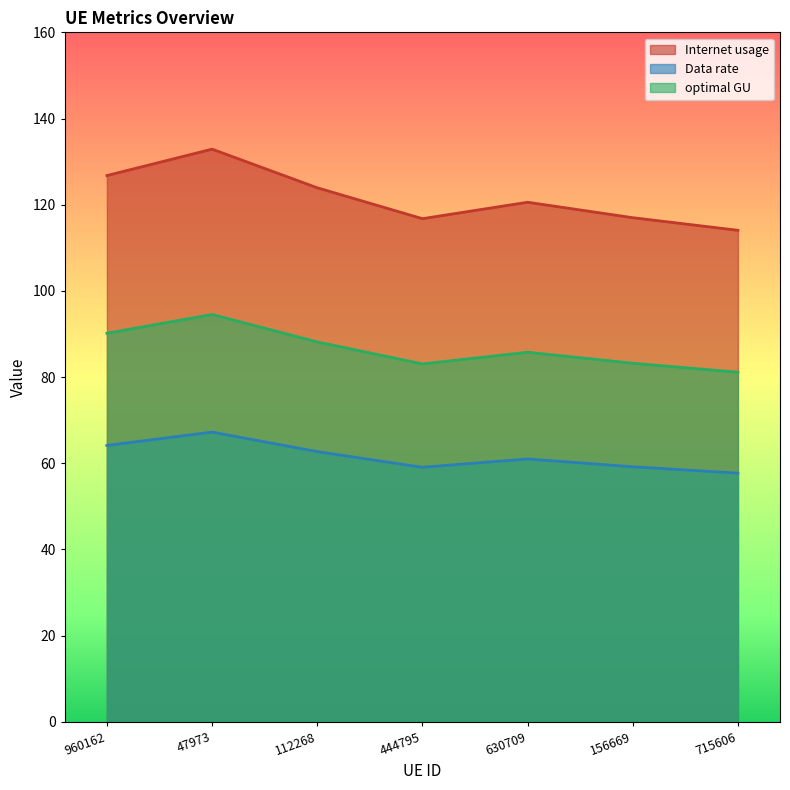

What is the label of the 7th point from the left?

715606